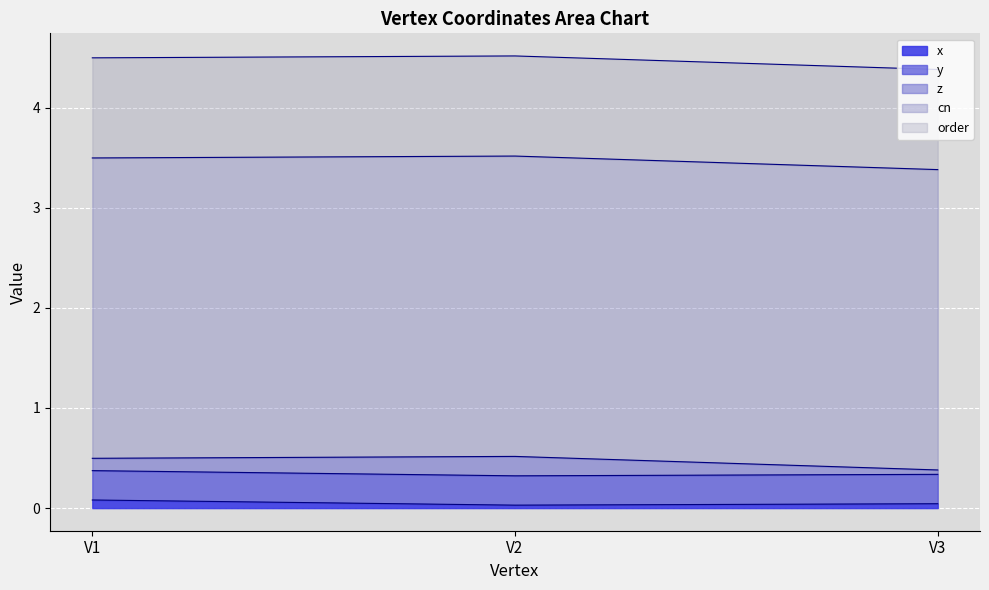

Is the value of x at V2 greater than the value of cn at V3?

No